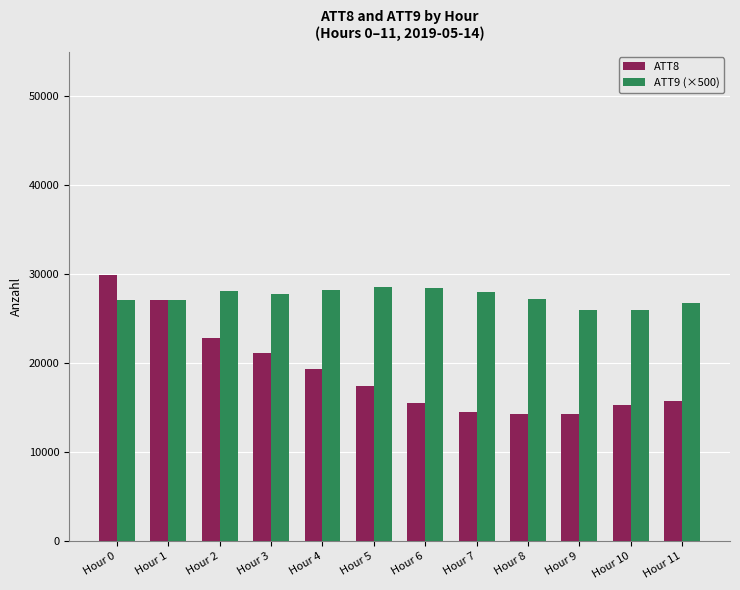

Between Hour 0 and Hour 7, which series saw the biggest shift?

ATT8